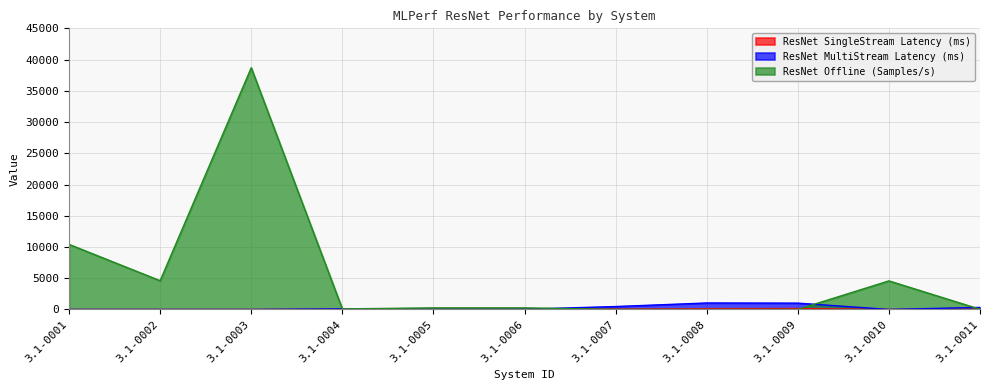

Which category has the highest value in the ResNet SingleStream Latency (ms) series?

3.1-0009